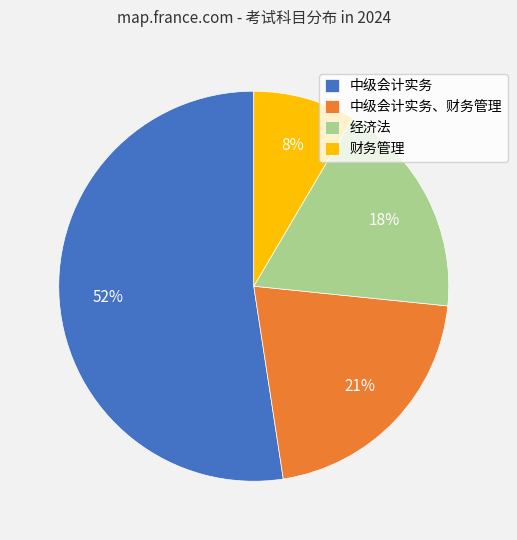

What percentage is the 中级会计实务、财务管理 slice, to the nearest percent?

21%